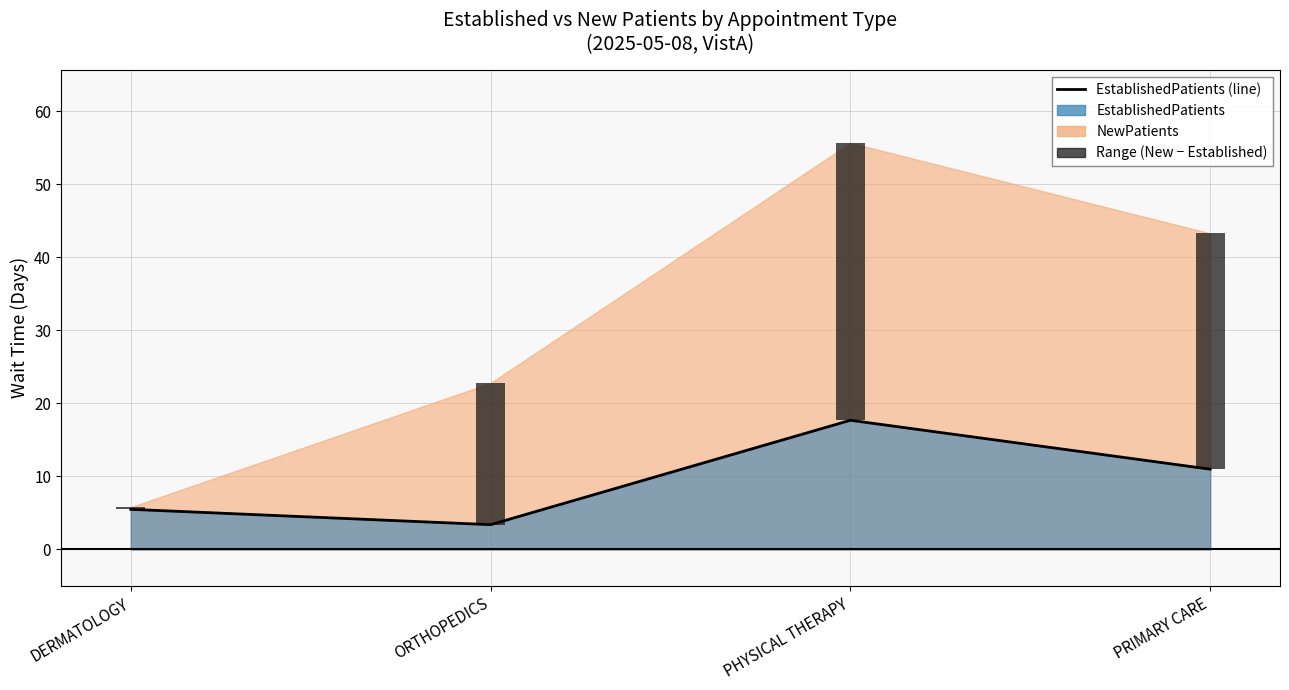

Which has a higher value, PRIMARY CARE or PHYSICAL THERAPY?

PHYSICAL THERAPY